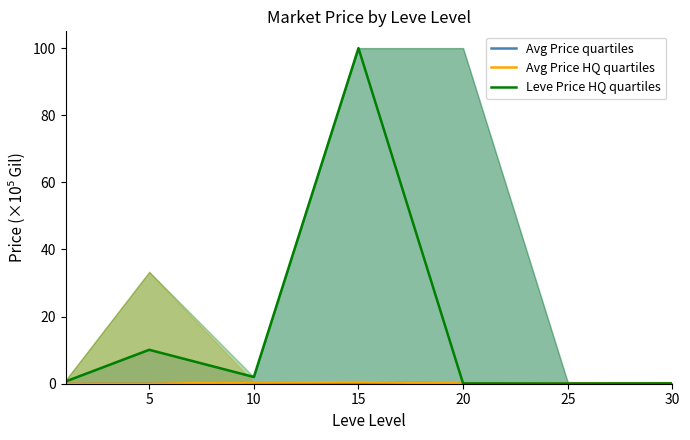

How many lines are shown in the chart?

3